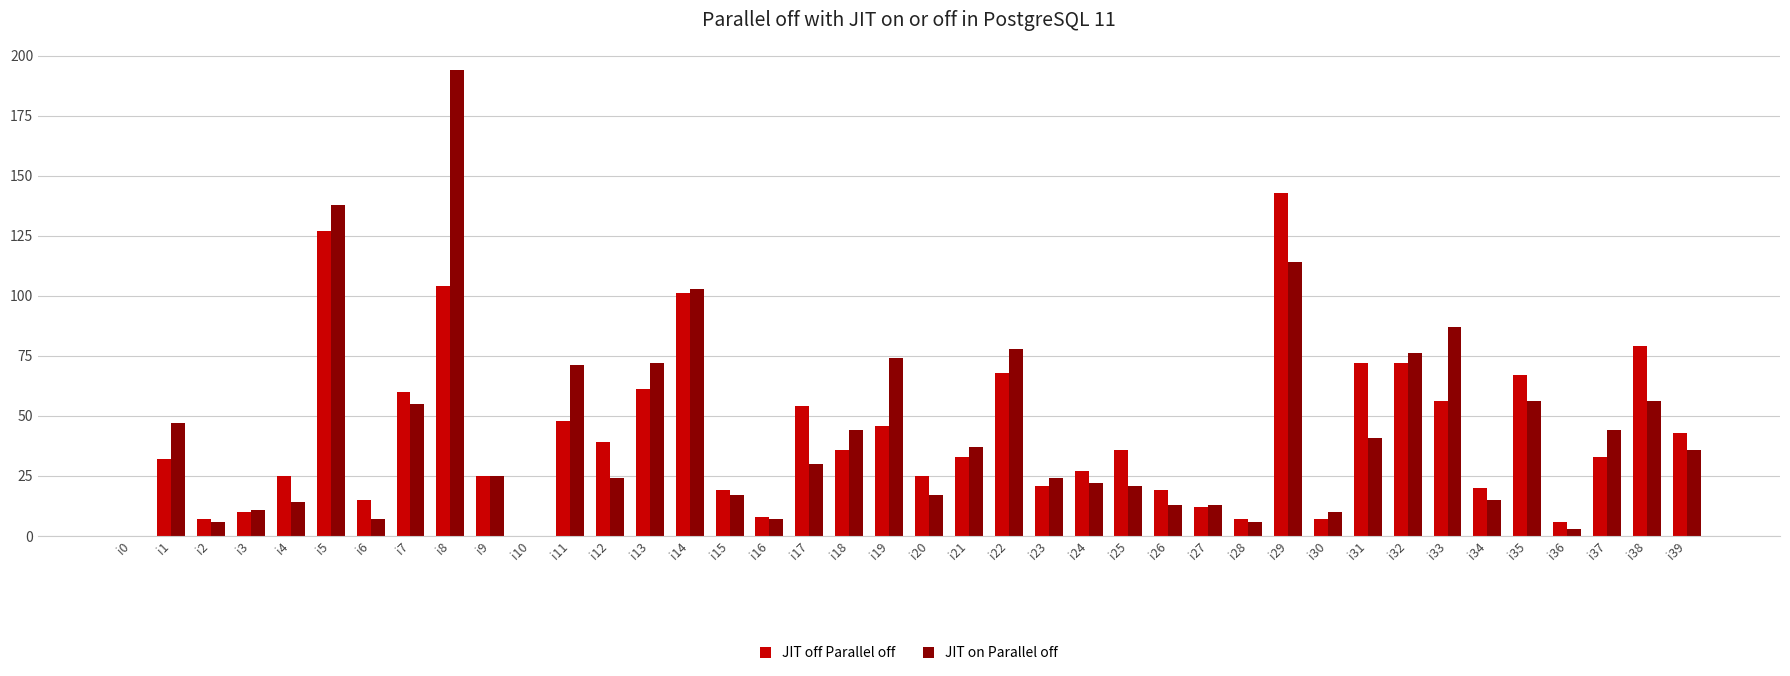

What is the greatest value displayed?

194